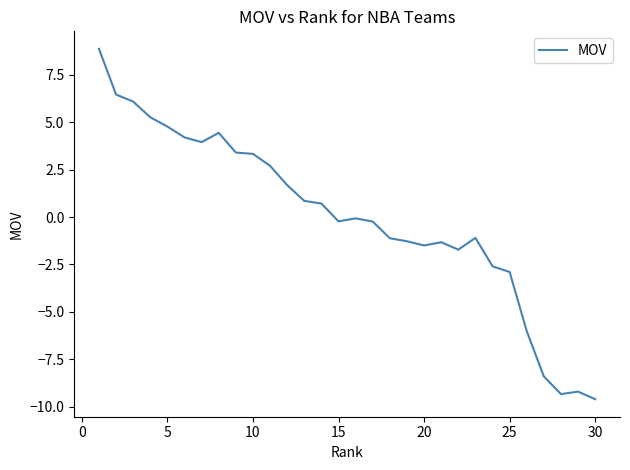

What is the smallest value displayed?

-9.6